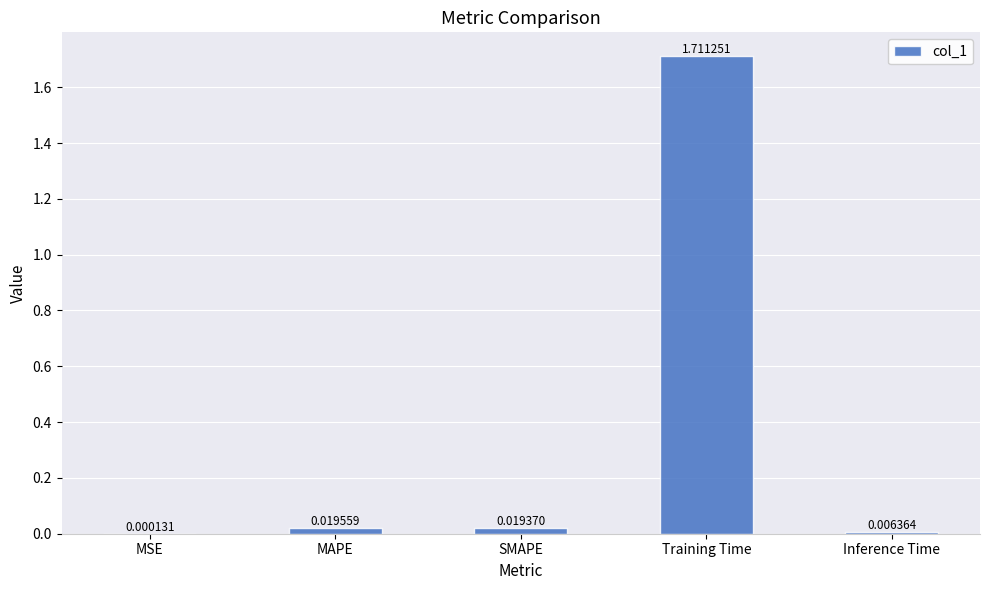

Which category has the highest value across all series?

Training Time